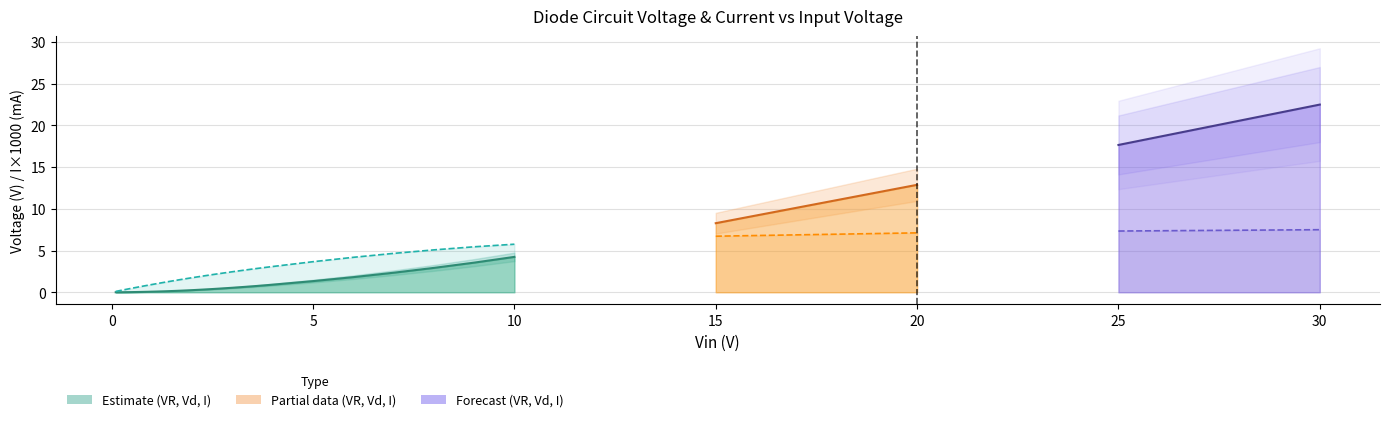

What is the spread (max minus min) of values at 8.0?

5.1